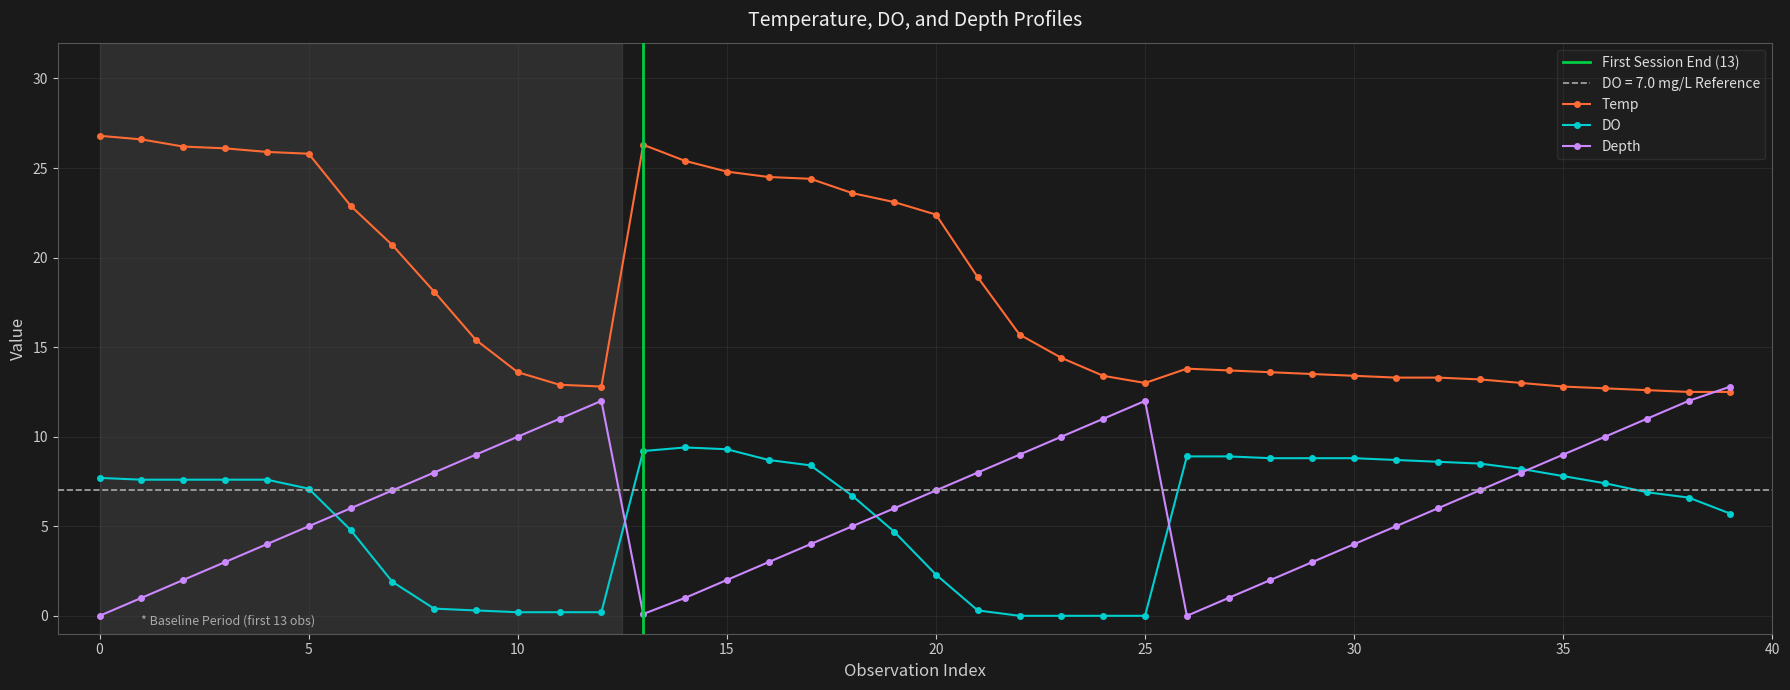

How many distinct data groups are displayed?

3